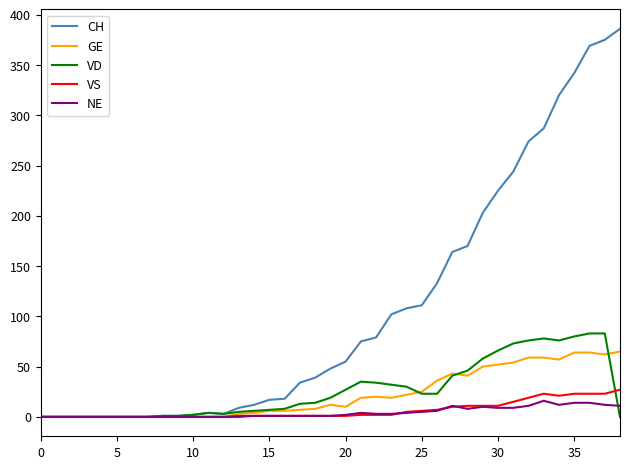

What is the difference between the second highest and minimum values in the GE series?

64